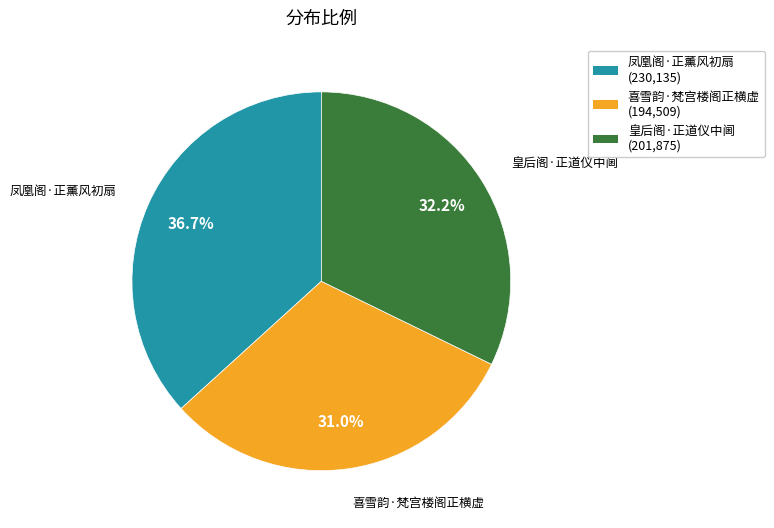

To the nearest percent, what is the combined percentage of 皇后阁·正道仪中阃 and 喜雪韵·梵宫楼阁正横虚?

63%